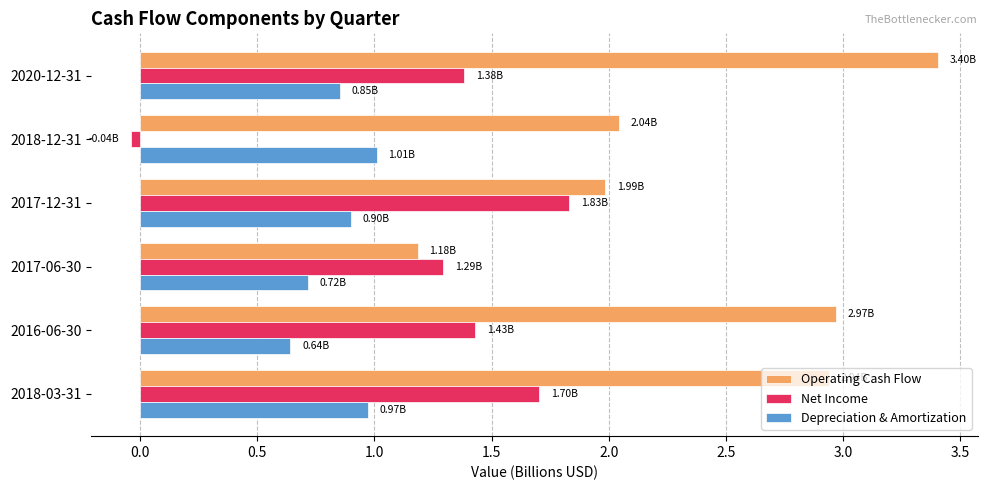

Which series has the largest range (max minus min)?

Operating Cash Flow